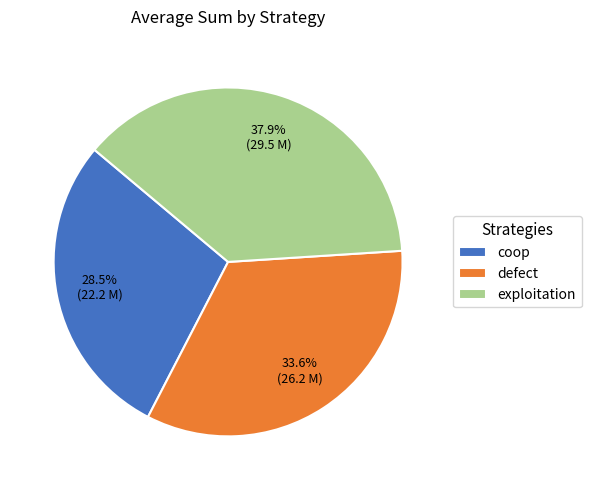

How many slices are in this pie chart?

3